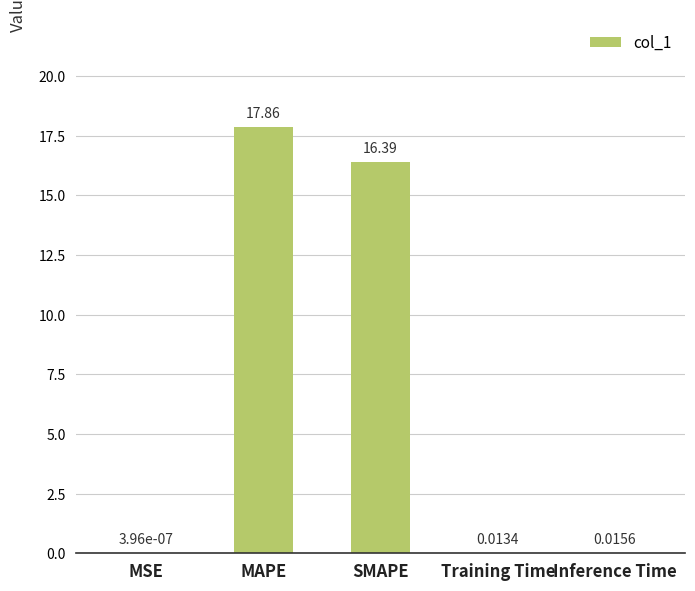

What is the difference between the values at Inference Time and SMAPE?

16.4